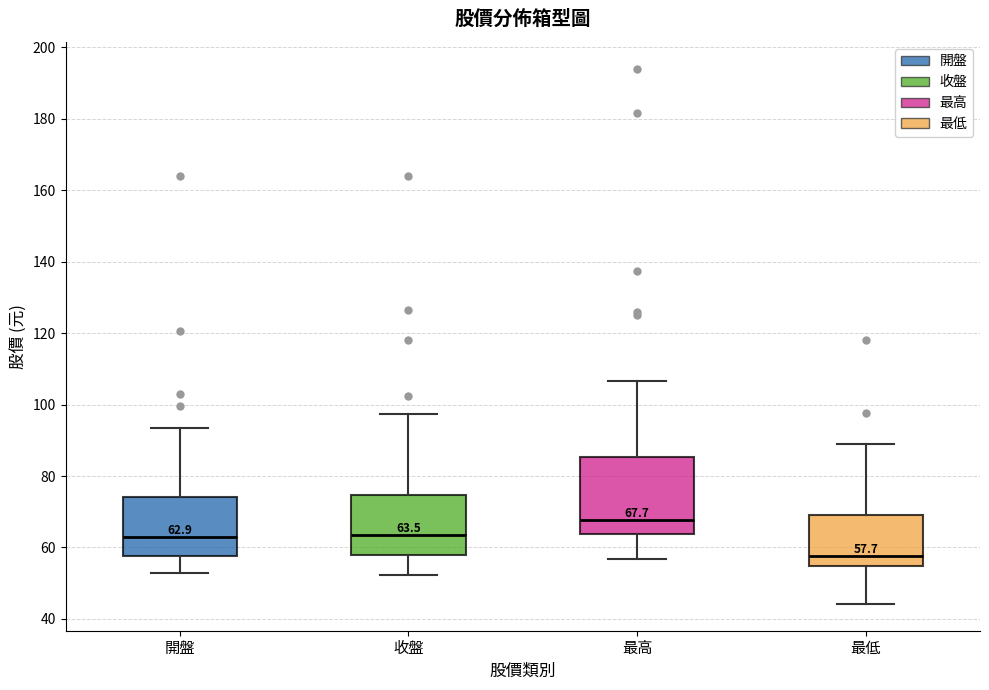

Which box is the tallest, from its lower edge to its upper edge?

最高